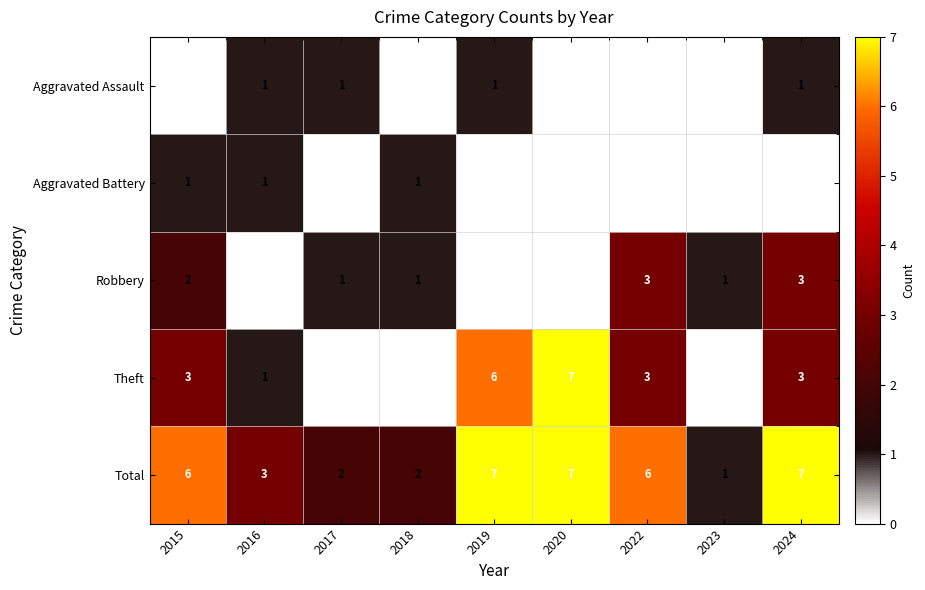

Read the Total value at 2019.

7